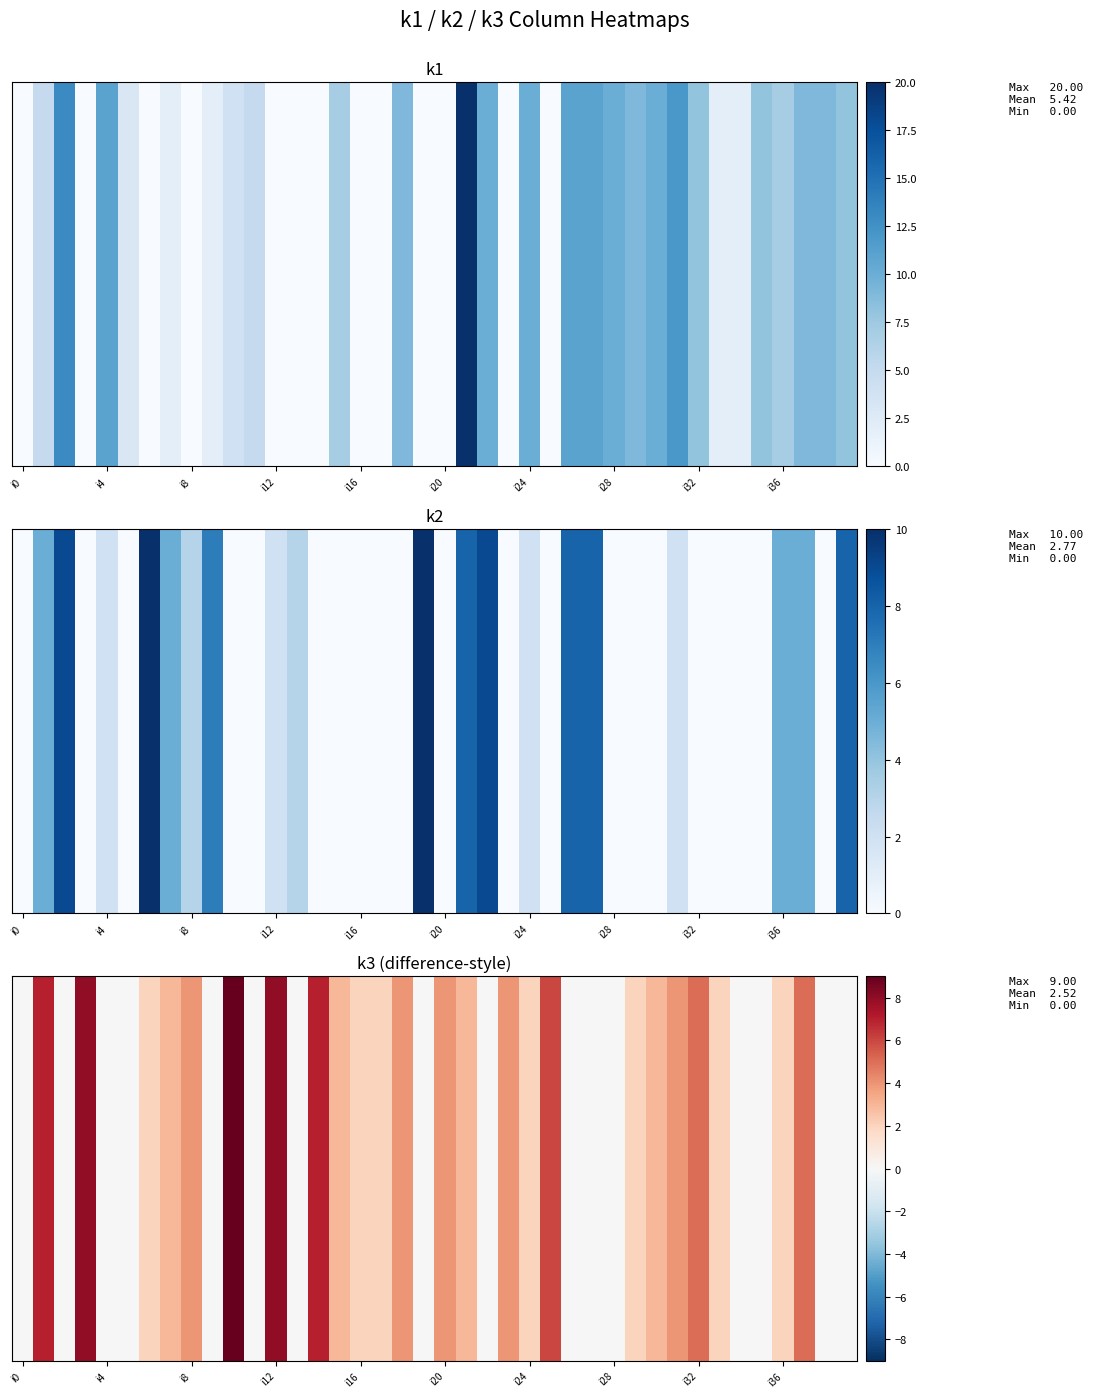

Which has a higher value, 31 or 22?

31